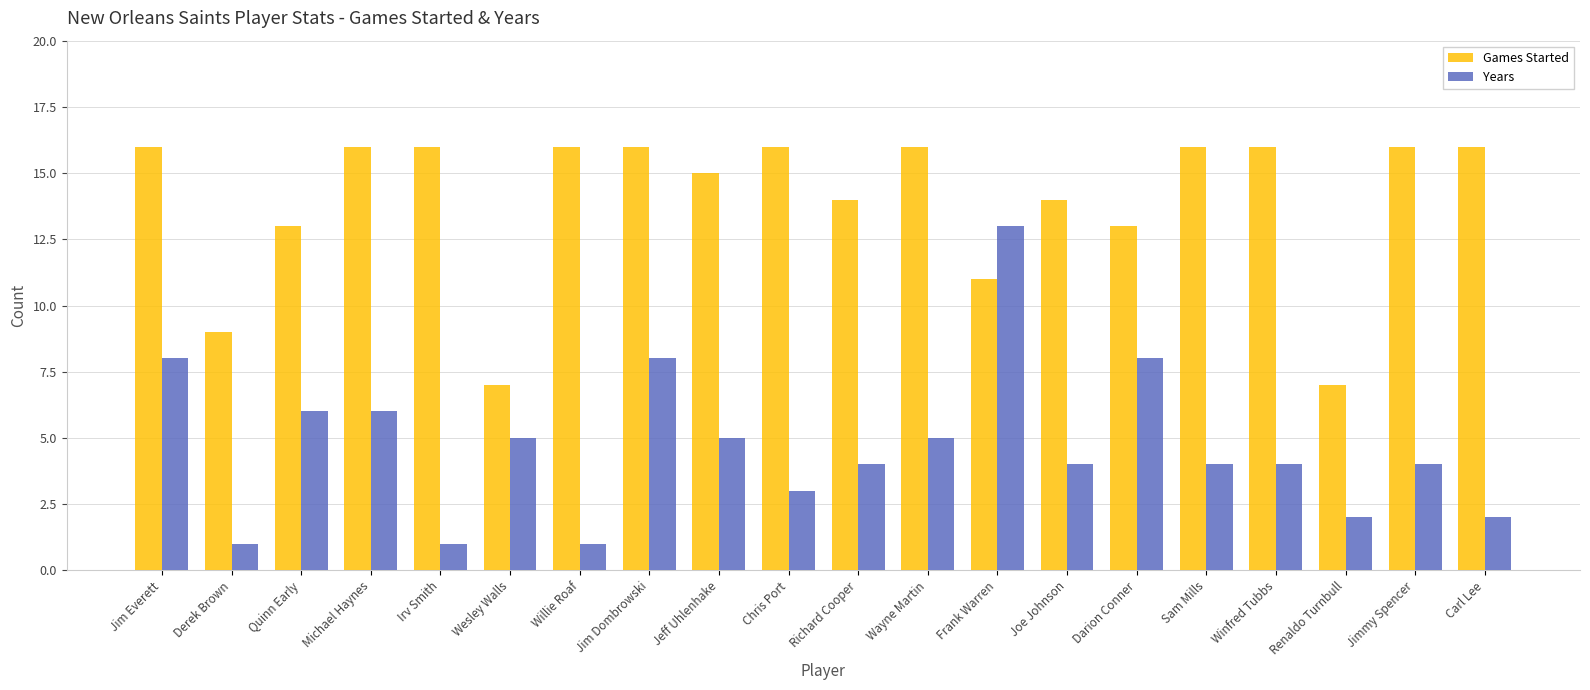

True or false: Years has a value of 4 at Sam Mills.

True